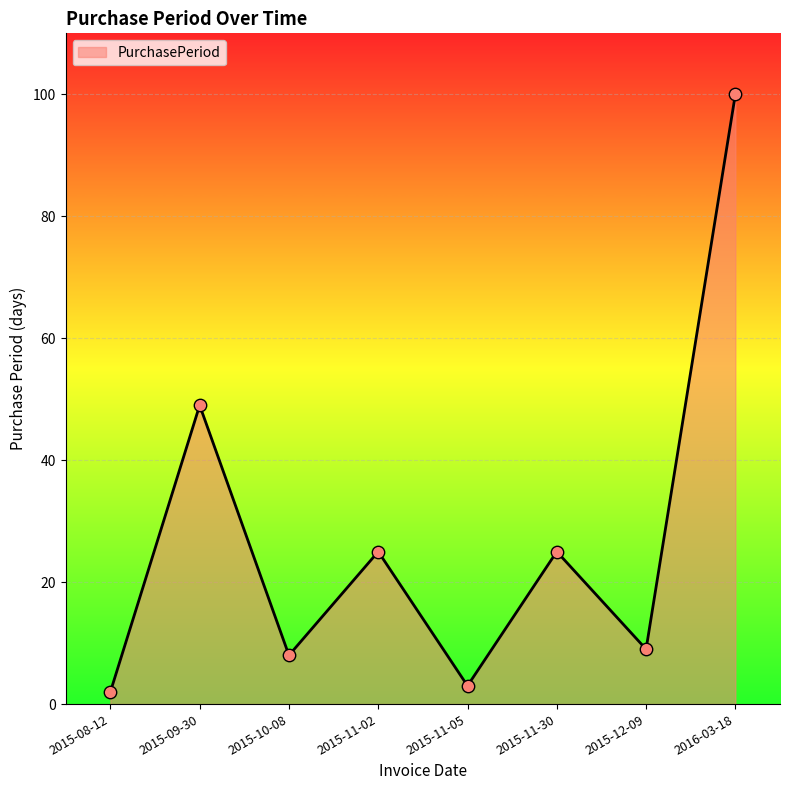

What is the change in value from 2015-11-02 to 2016-03-18?

+75